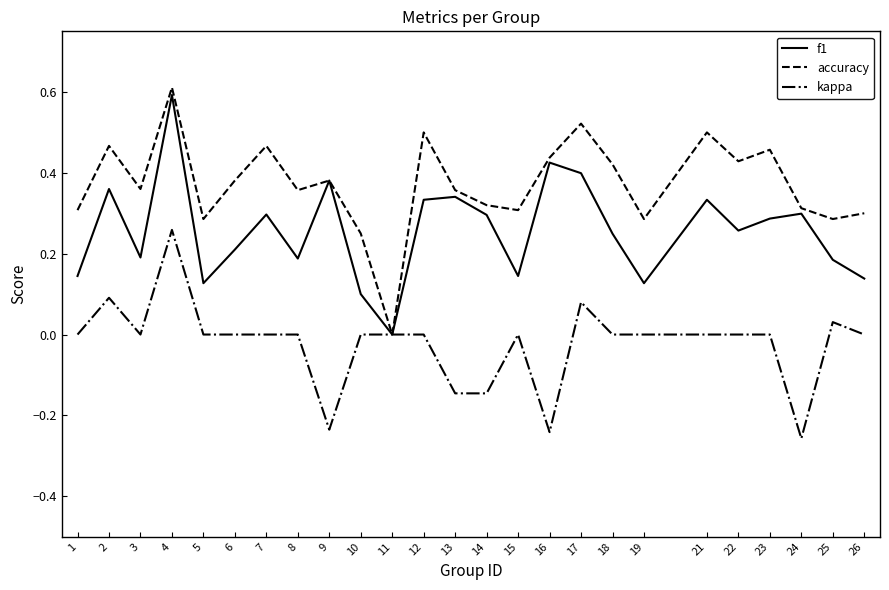

At which category does the chart reach its peak across all series?

4